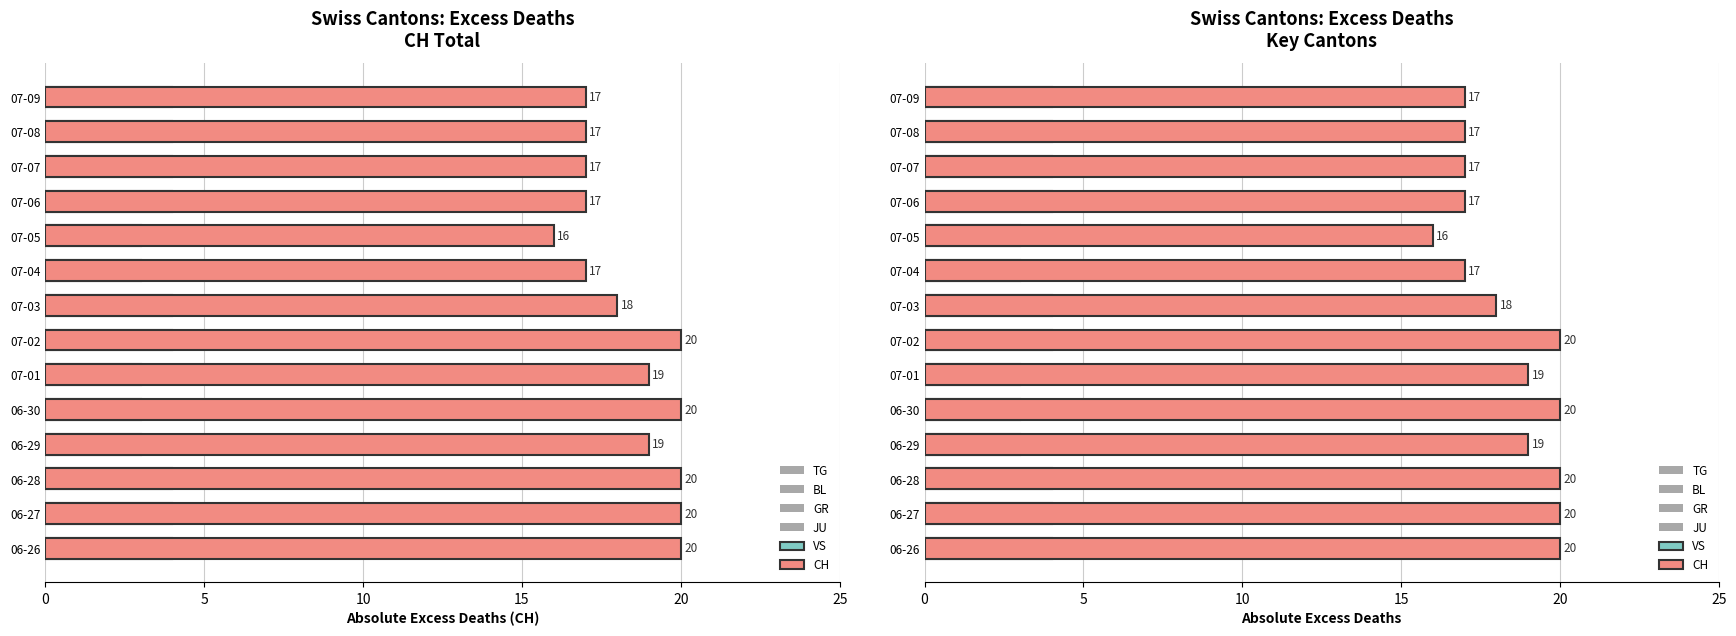

What are all the series names shown in the legend?

TG, BL, GR, JU, VS, CH